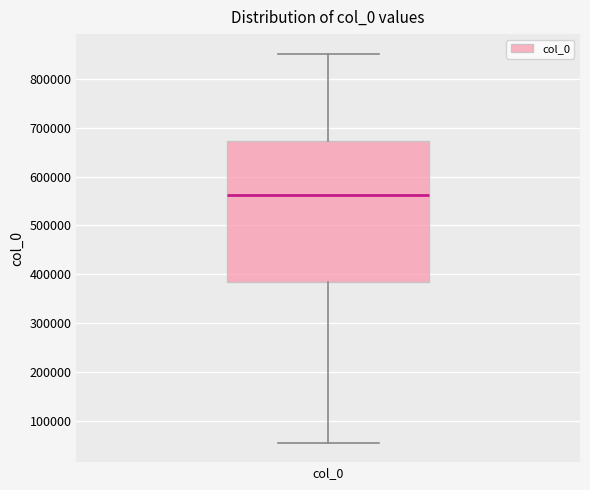

Read this box plot against the y-axis: the position of the median line, the range covered by the box, and the ends of both whiskers. The values are not printed on the chart, so give them approximately, as read against the axis.

median 560000, box 380000 to 670000, whiskers 60000 to 850000